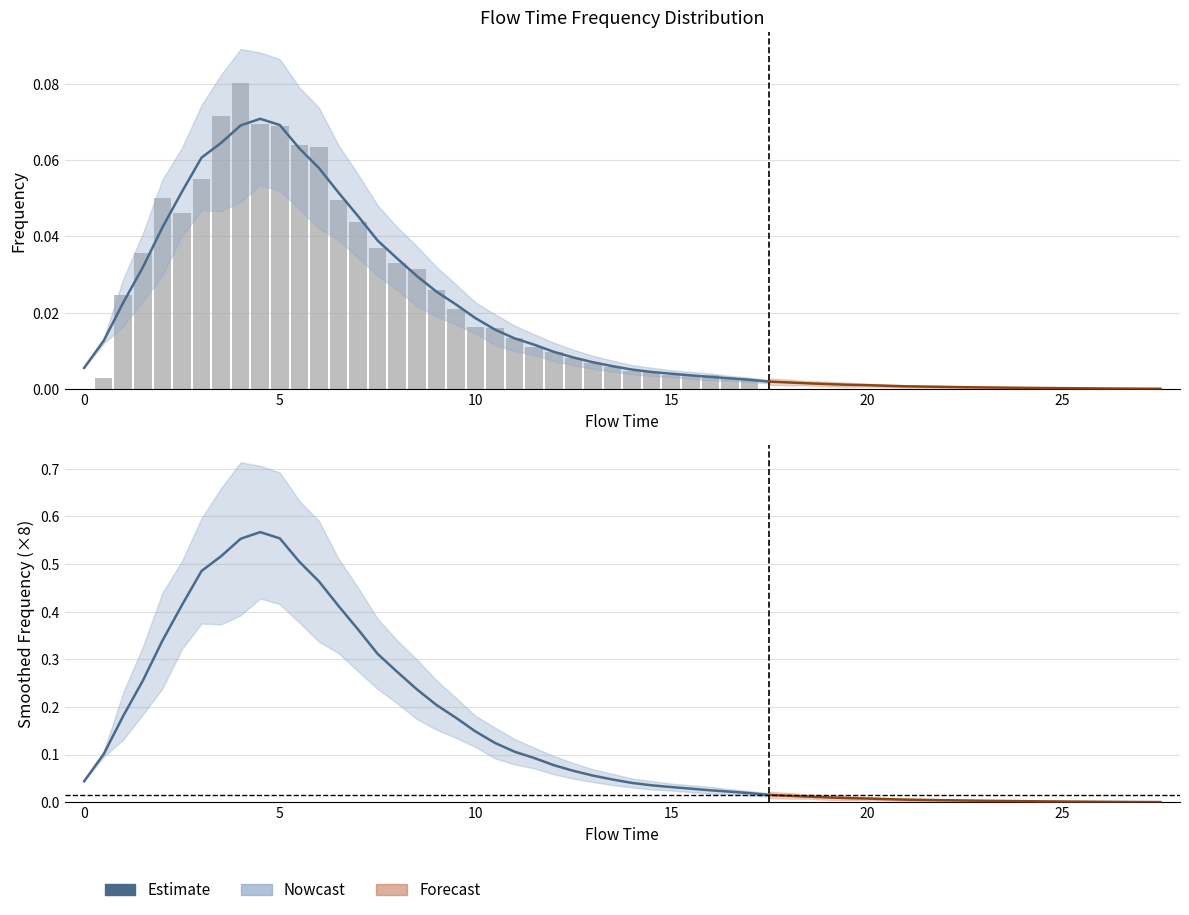

What is the difference between the second highest and minimum values?

0.5